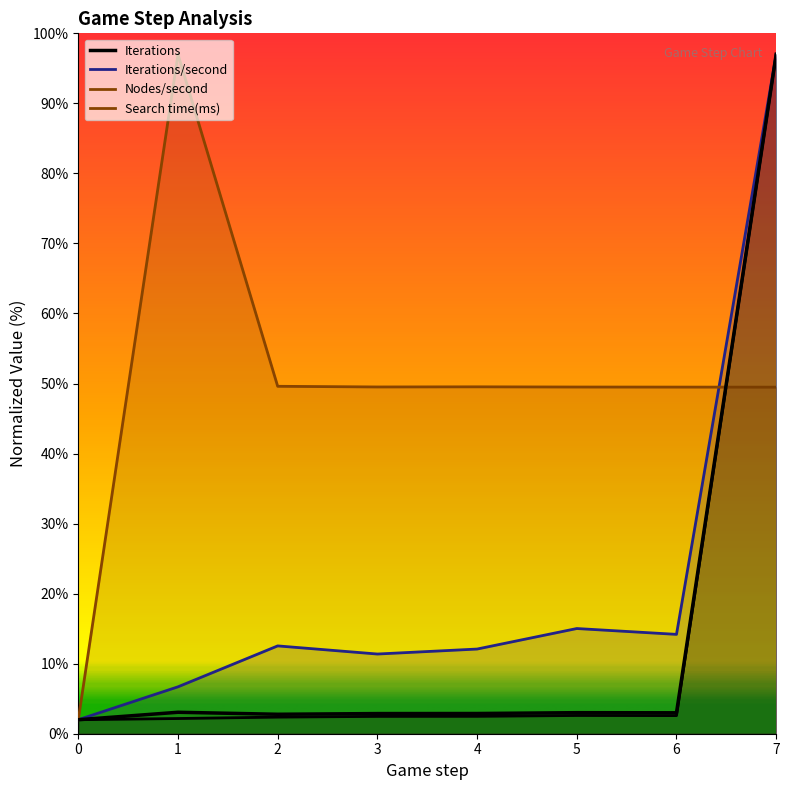

True or false: there are more than 1 points higher than both neighbors.

True